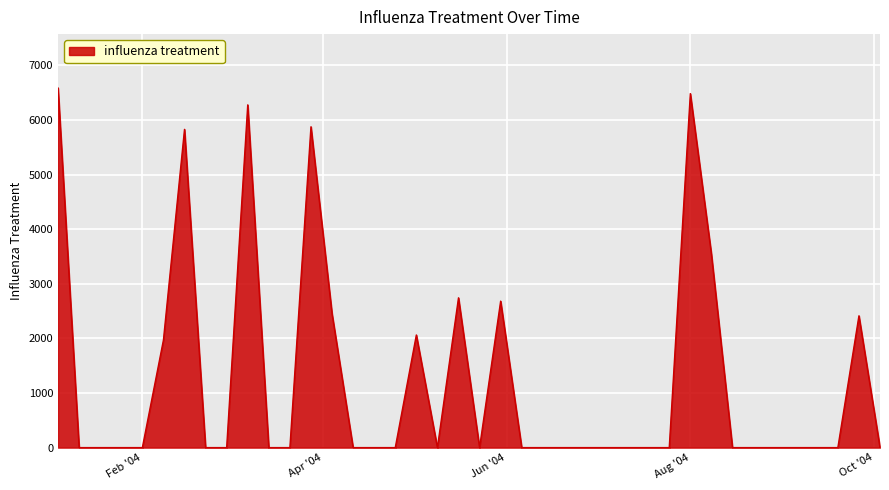

What is the difference between the maximum and minimum values?

6585.8